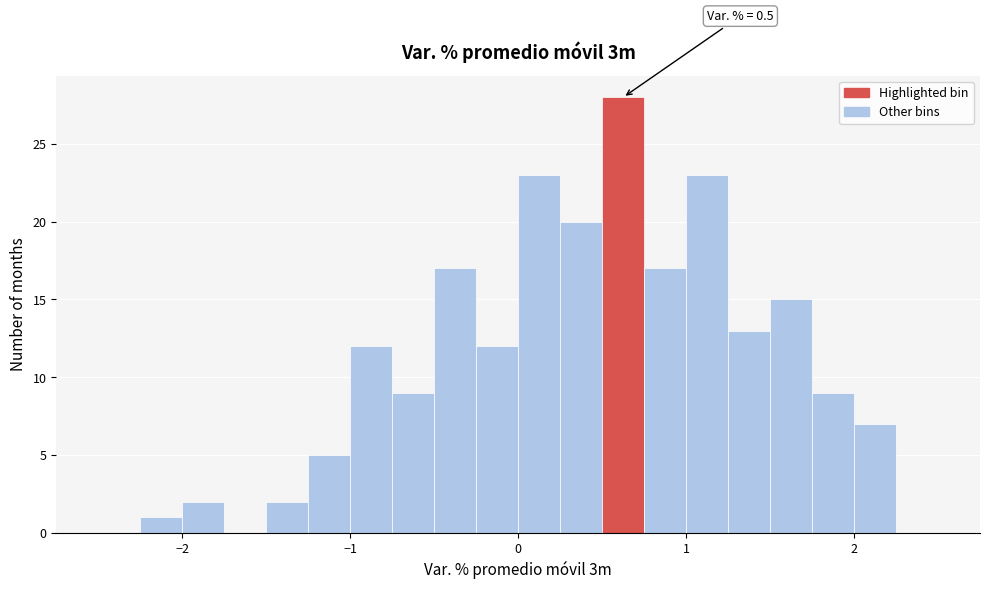

Around what value on the x-axis is the tallest bar? Give the approximate position of its centre, as read against the axis.

0.6